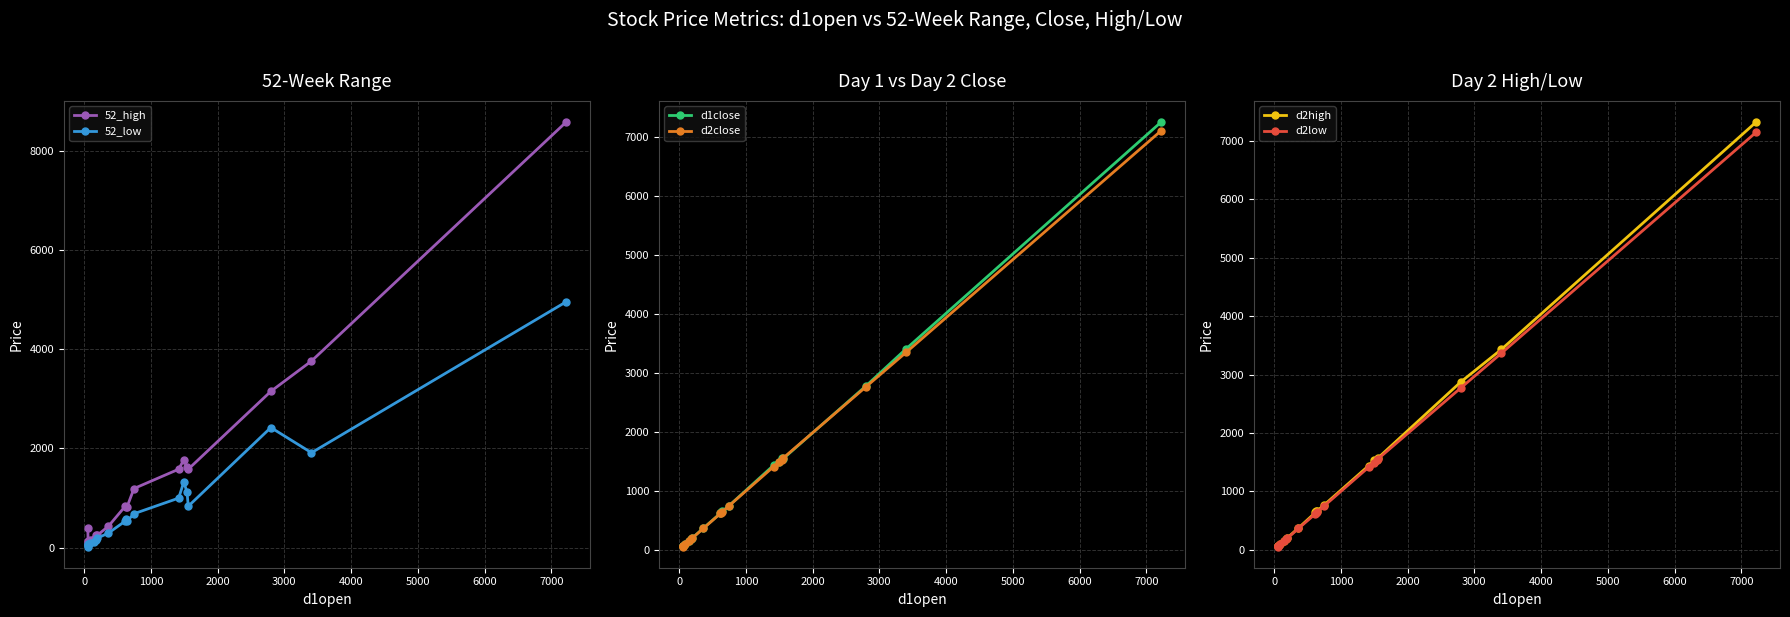

What is the smallest value displayed?

21.0